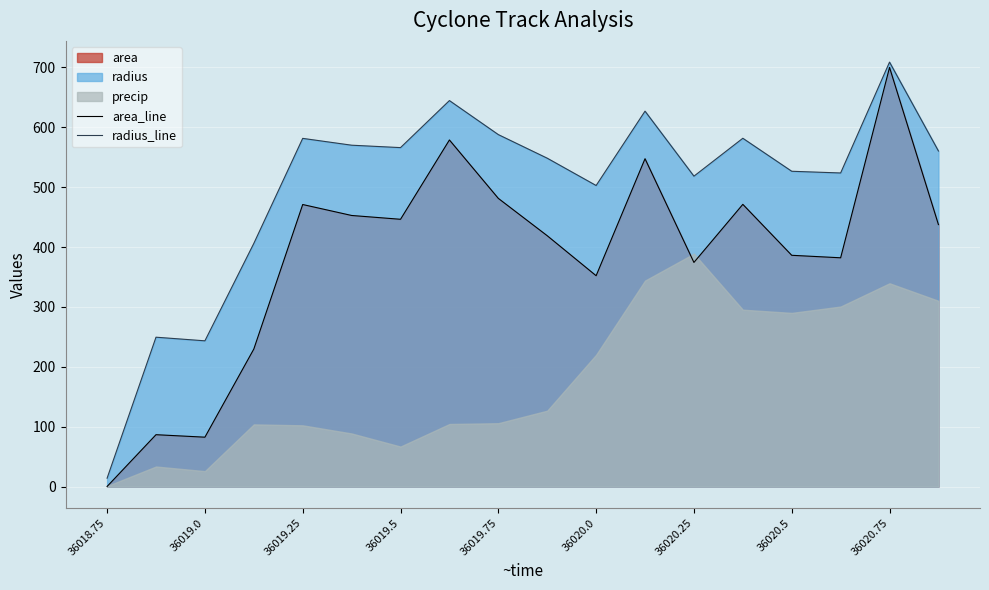

How many data points in radius_line are less than 560?

9